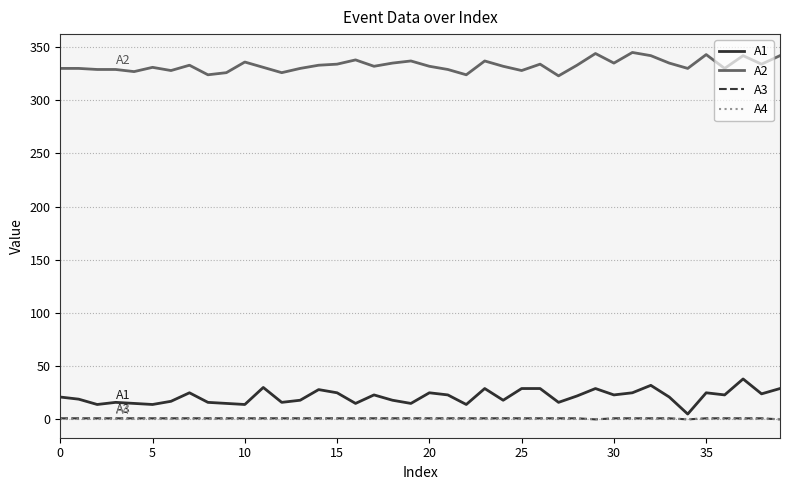

True or false: A1 and A2 cross at least once.

False